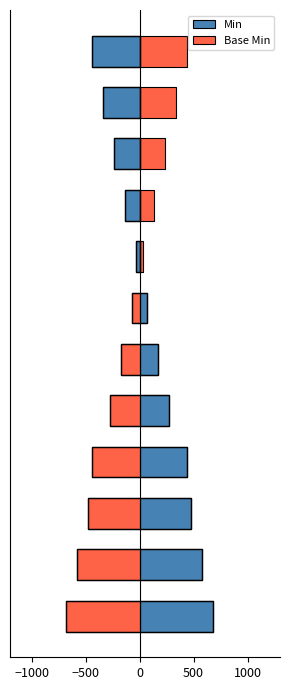

At how many categories does at least one series exceed -663?

12